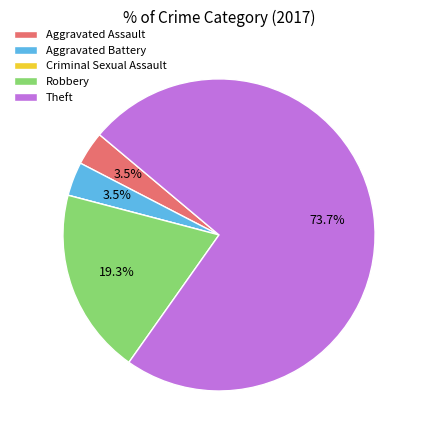

Between Theft and Aggravated Assault, which is larger?

Theft